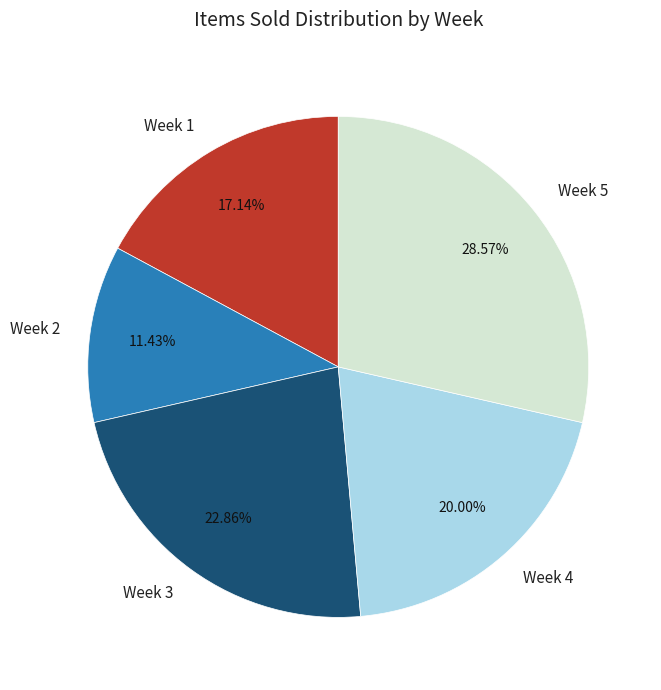

Does any single category account for the majority?

No